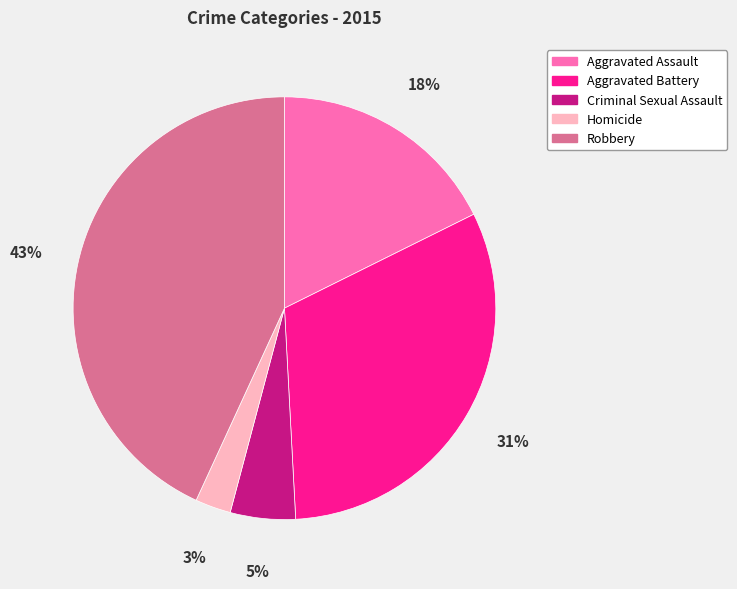

Which has a higher value, Aggravated Battery or Robbery?

Robbery